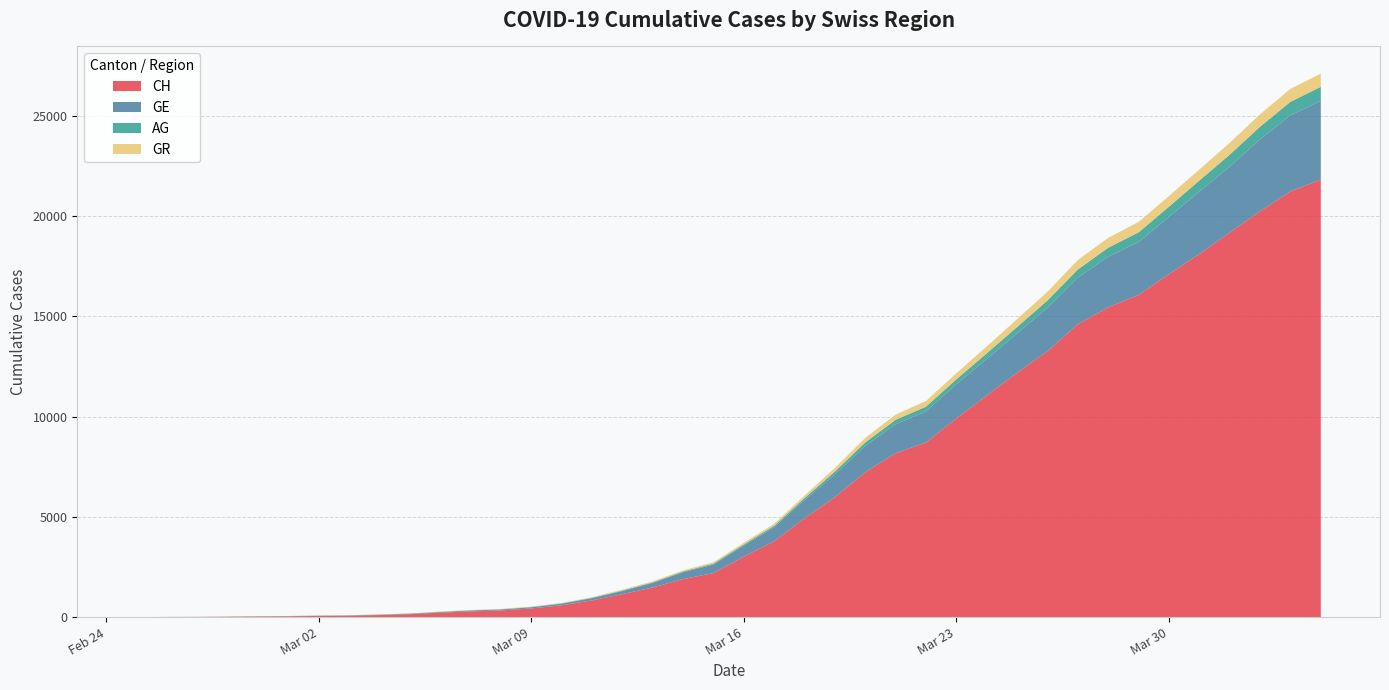

Reading left to right, extract all data points from this chart.

CH: 0	5	9	19	31	38	56	70	100	145	221	284	333	430	589	831	1146	1479	1897	2197	3018	3786	4928	5987	7231	8175	8712	9914	11055	12193	13266	14610	15452	16067	17108	18112	19179	20246	21235	21822
GE: 0	1	1	4	8	9	10	13	15	20	29	42	44	59	79	112	153	224	343	425	549	701	911	1139	1307	1445	1549	1703	1820	1960	2161	2322	2527	2638	2855	3109	3289	3582	3793	3928
AG: 0	1	1	1	3	4	7	7	10	11	12	14	14	15	18	20	27	30	33	43	56	69	96	134	175	223	235	245	283	318	367	407	444	485	506	554	596	631	673	702
GR: 0	2	2	6	6	6	9	9	12	14	16	17	18	18	22	31	43	53	56	71	84	101	128	182	226	258	284	300	343	393	433	474	495	519	535	547	592	622	649	657